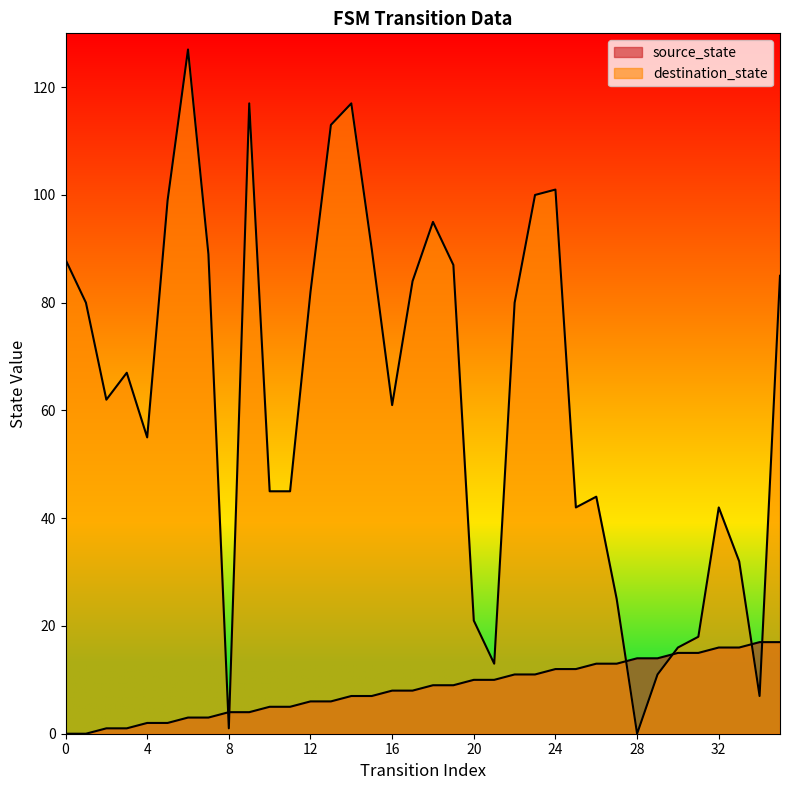

What are all the series names shown in the legend?

source_state, destination_state